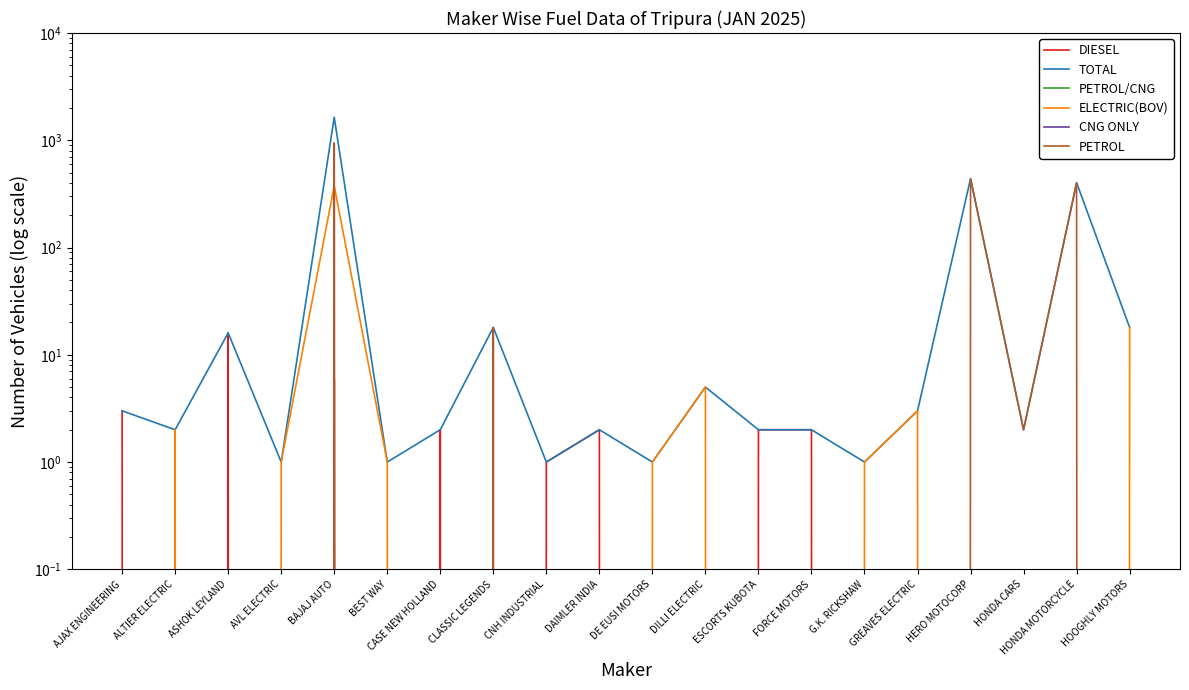

At which category is the sum across all series the highest?

BAJAJ AUTO